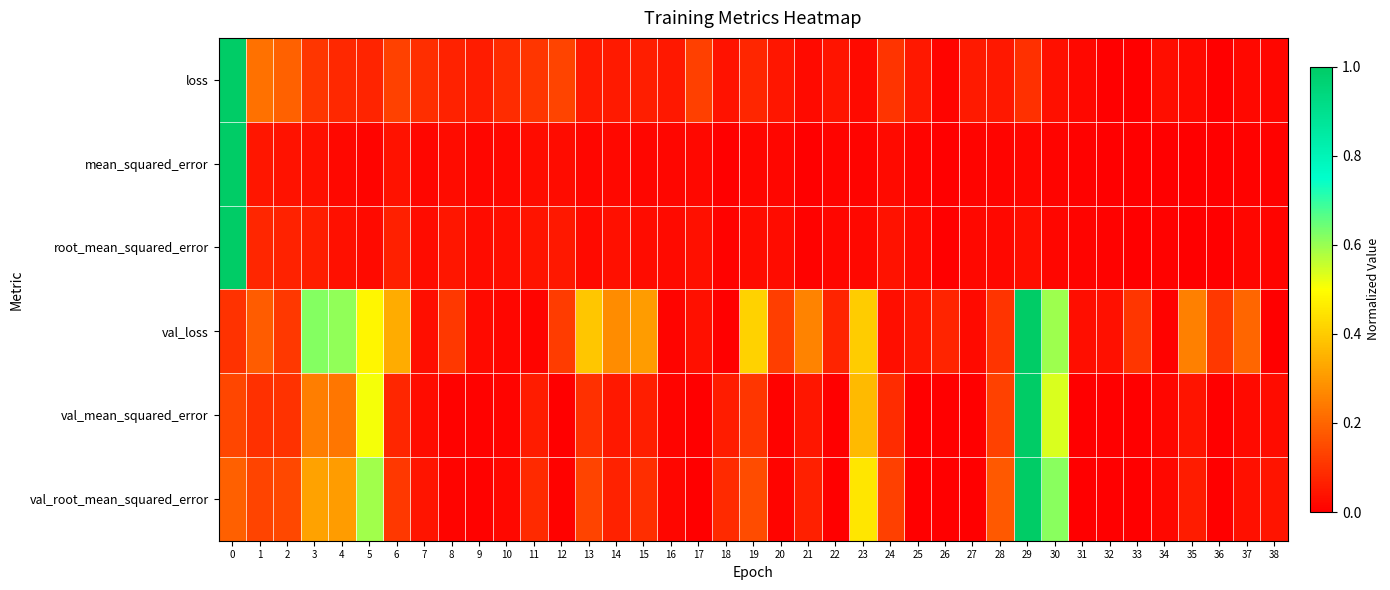

At 34, list the series in order from largest to smallest.

row_0, row_5, row_4, row_3, row_2, row_1